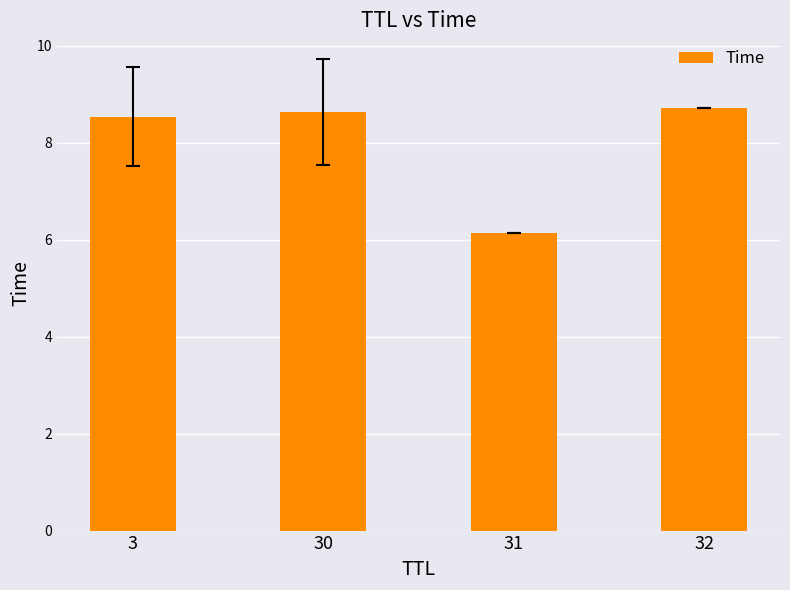

What is the difference between the values at 31 and 30?

2.5